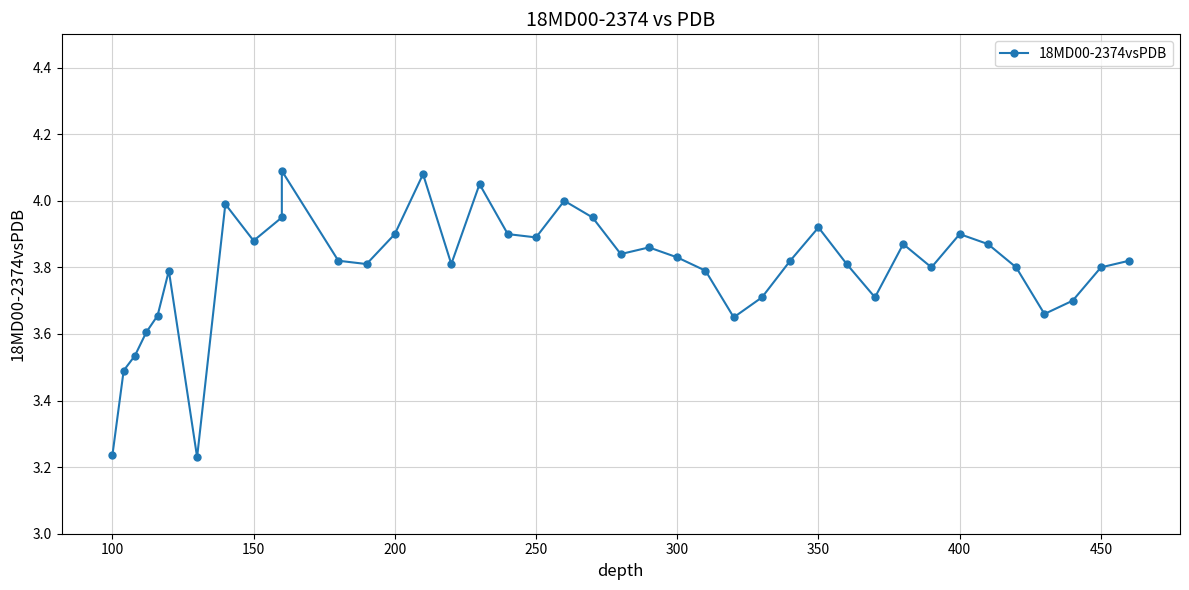

How many interior local valleys (lower than both neighbors) does the data have?

10